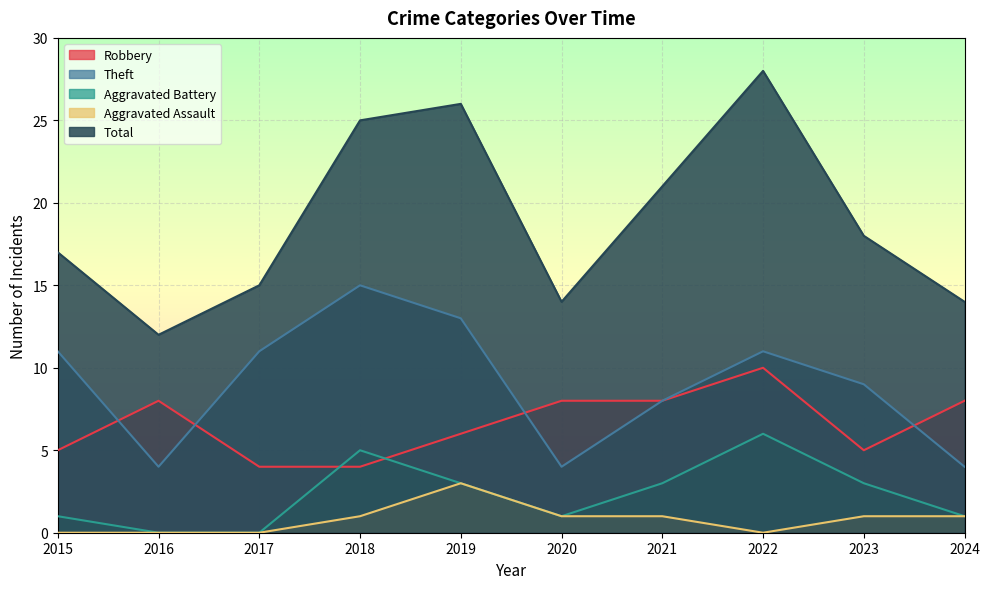

Reading right to left, transcribe all the data shown in this chart.

Robbery: 2024=8	2023=5	2022=10	2021=8	2020=8	2019=6	2018=4	2017=4	2016=8	2015=5
Theft: 2024=4	2023=9	2022=11	2021=8	2020=4	2019=13	2018=15	2017=11	2016=4	2015=11
Aggravated Battery: 2024=1	2023=3	2022=6	2021=3	2020=1	2019=3	2018=5	2017=0	2016=0	2015=1
Aggravated Assault: 2024=1	2023=1	2022=0	2021=1	2020=1	2019=3	2018=1	2017=0	2016=0	2015=0
Total: 2024=14	2023=18	2022=28	2021=21	2020=14	2019=26	2018=25	2017=15	2016=12	2015=17